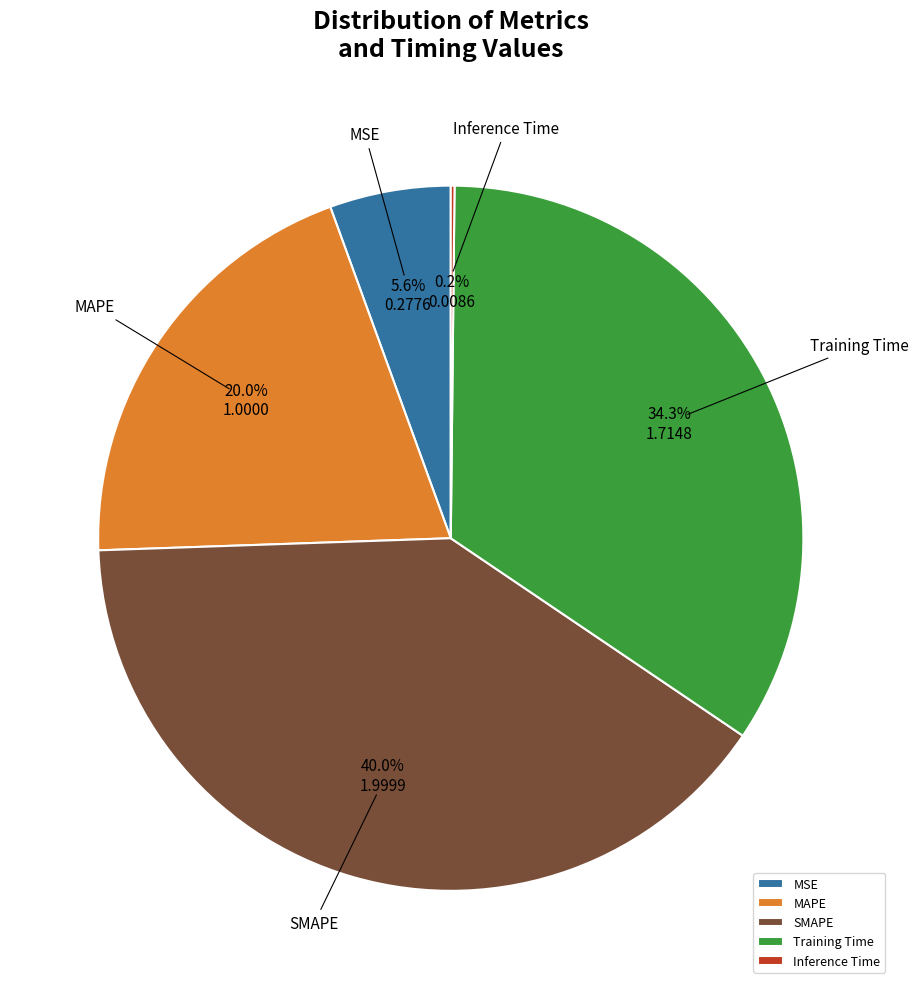

How much of the chart is everything except MSE?

94.4%